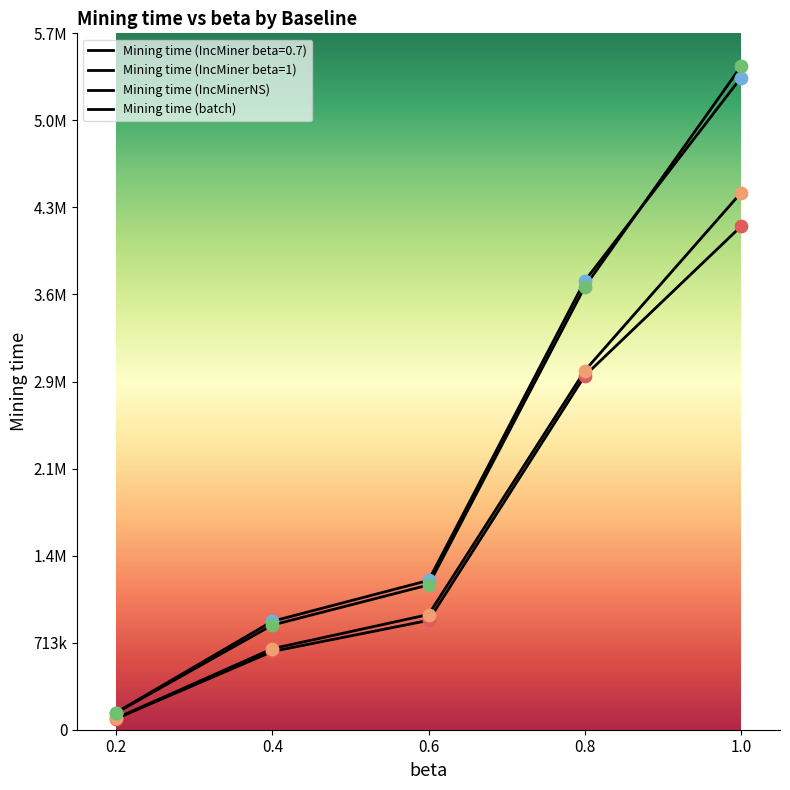

Which series contains the lowest Y value?

Mining time (IncMiner beta=0.7)